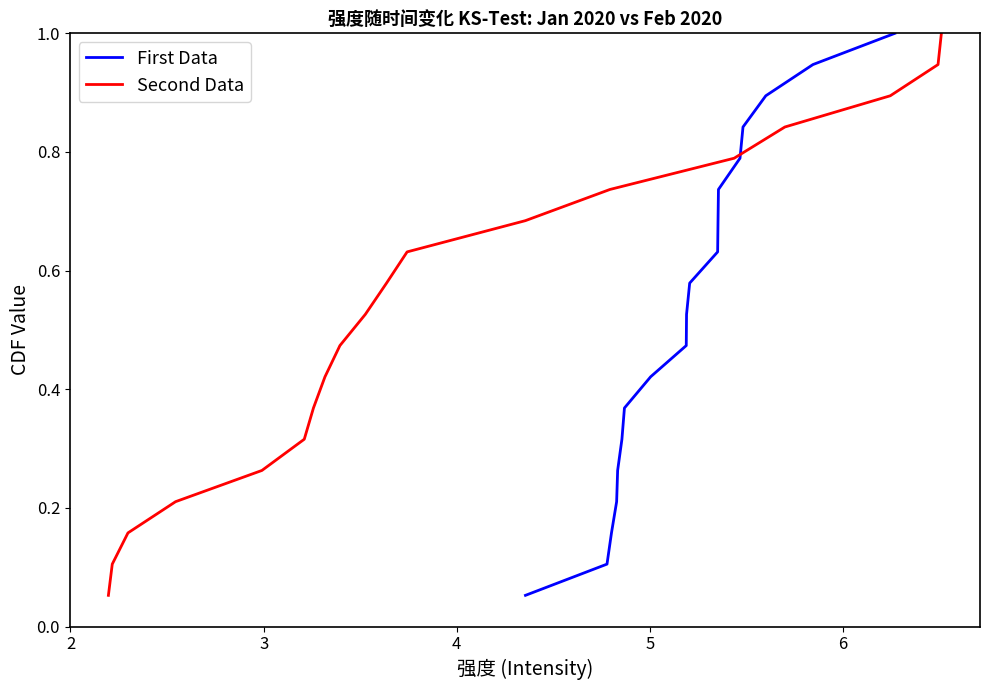

True or false: First Data has more than 1 points higher than both neighbors.

False